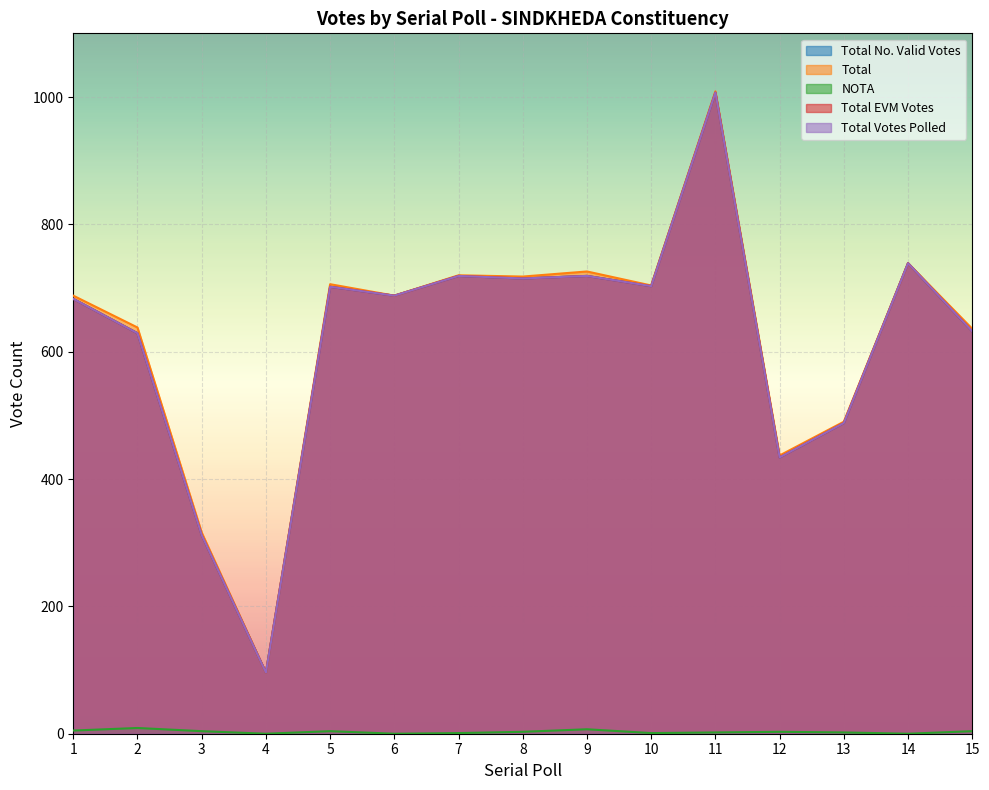

Reading left to right, transcribe all the data shown in this chart.

Total No. Valid Votes: 1=683	2=629	3=312	4=96	5=702	6=688	7=719	8=715	9=719	10=703	11=1007	12=434	13=488	14=739	15=632
Total: 1=688	2=638	3=316	4=96	5=706	6=688	7=720	8=718	9=726	10=704	11=1009	12=437	13=490	14=739	15=636
NOTA: 1=5	2=9	3=4	4=0	5=4	6=0	7=1	8=3	9=7	10=1	11=2	12=3	13=2	14=0	15=4
Total EVM Votes: 1=683	2=629	3=312	4=96	5=702	6=688	7=719	8=715	9=719	10=703	11=1007	12=434	13=488	14=739	15=632
Total Votes Polled: 1=683	2=629	3=312	4=96	5=702	6=688	7=719	8=715	9=719	10=703	11=1007	12=434	13=488	14=739	15=632